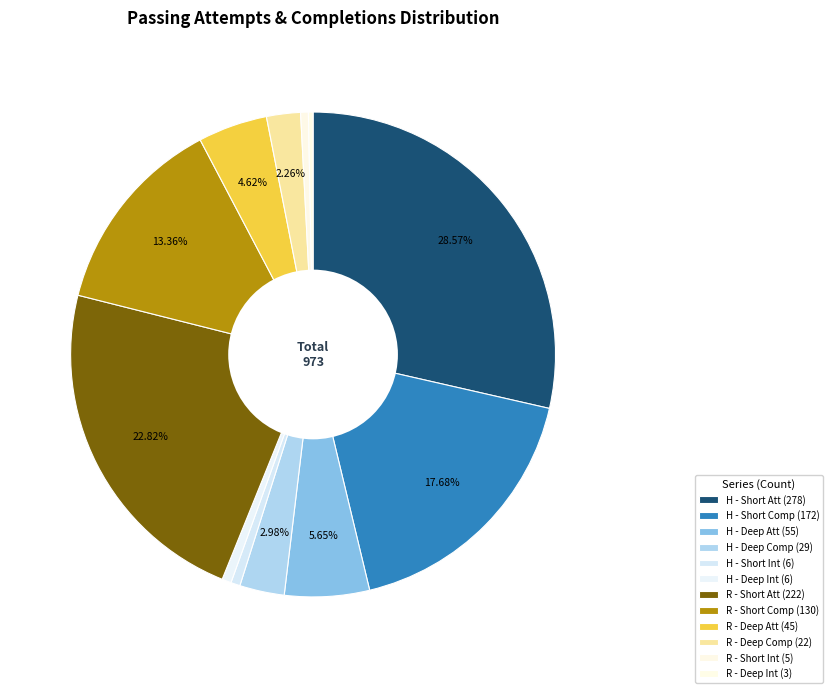

What is the smallest slice in the pie chart?

R - Deep Int